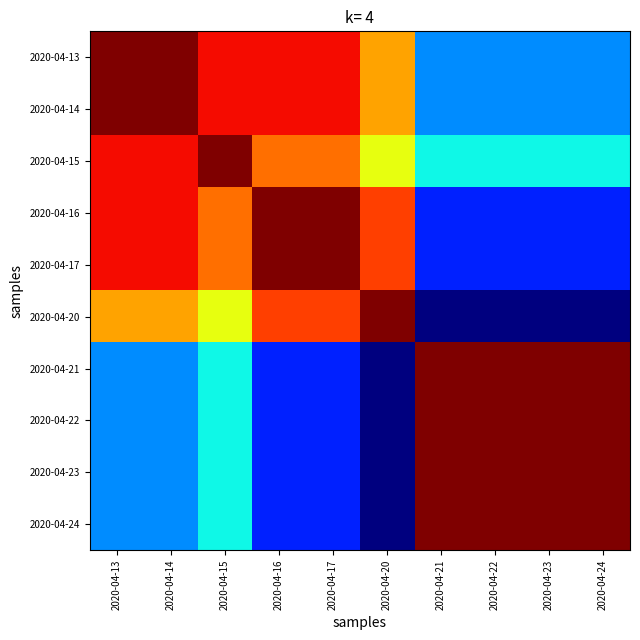

At which category is the sum across all series the highest?

2020-04-13